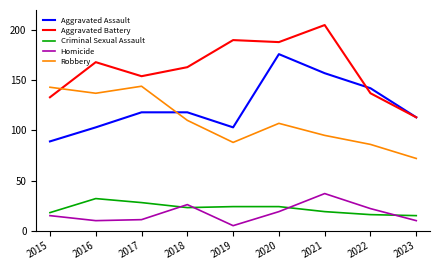

What is the lowest value of the Criminal Sexual Assault series?

15